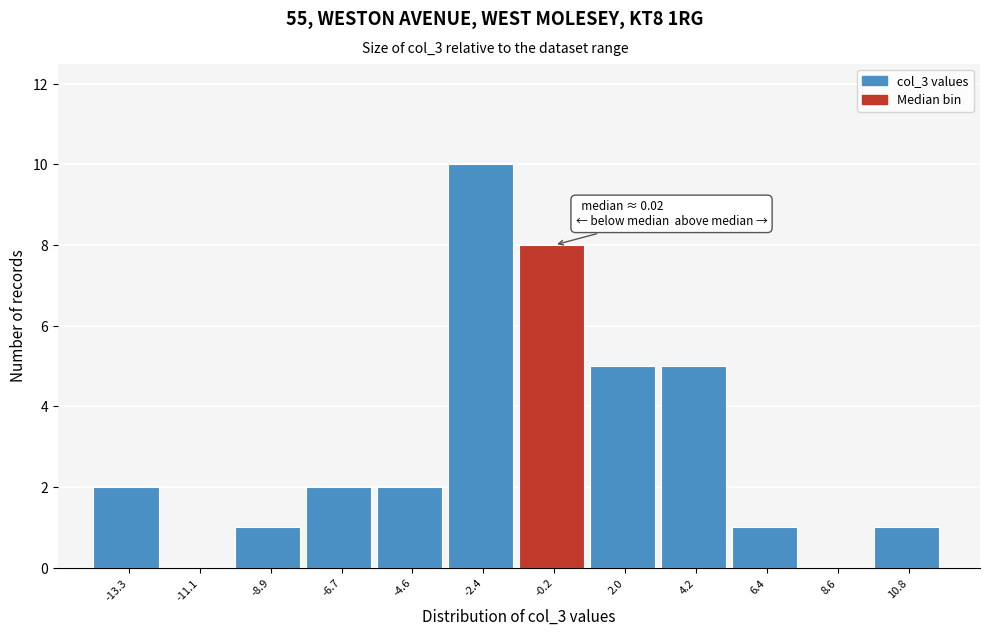

Reading left to right, list all the values displayed in this chart.

-13.3=2	-11.1=0	-8.9=1	-6.7=2	-4.6=2	-2.4=10	-0.2=8	2.0=5	4.2=5	6.4=1	8.6=0	10.8=1